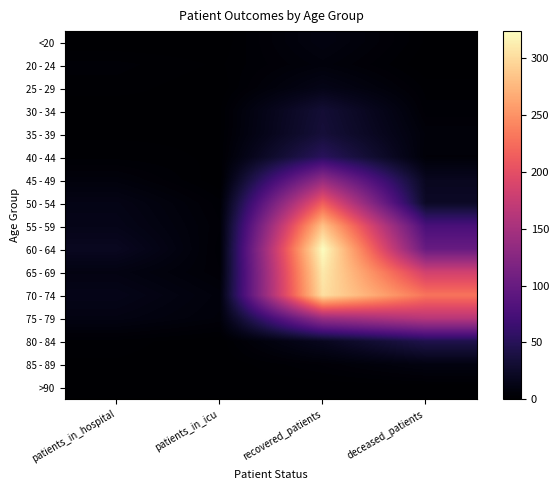

Reading left to right, transcribe all the data shown in this chart.

<20: patients_in_hospital=0	patients_in_icu=0	recovered_patients=10	deceased_patients=1
20 - 24: patients_in_hospital=3	patients_in_icu=1	recovered_patients=7	deceased_patients=0
25 - 29: patients_in_hospital=2	patients_in_icu=0	recovered_patients=14	deceased_patients=2
30 - 34: patients_in_hospital=0	patients_in_icu=1	recovered_patients=32	deceased_patients=3
35 - 39: patients_in_hospital=1	patients_in_icu=1	recovered_patients=34	deceased_patients=6
40 - 44: patients_in_hospital=2	patients_in_icu=1	recovered_patients=52	deceased_patients=5
45 - 49: patients_in_hospital=7	patients_in_icu=0	recovered_patients=135	deceased_patients=19
50 - 54: patients_in_hospital=13	patients_in_icu=3	recovered_patients=214	deceased_patients=23
55 - 59: patients_in_hospital=15	patients_in_icu=4	recovered_patients=284	deceased_patients=76
60 - 64: patients_in_hospital=20	patients_in_icu=3	recovered_patients=324	deceased_patients=100
65 - 69: patients_in_hospital=11	patients_in_icu=4	recovered_patients=310	deceased_patients=183
70 - 74: patients_in_hospital=15	patients_in_icu=7	recovered_patients=303	deceased_patients=230
75 - 79: patients_in_hospital=11	patients_in_icu=6	recovered_patients=140	deceased_patients=164
80 - 84: patients_in_hospital=2	patients_in_icu=0	recovered_patients=19	deceased_patients=44
85 - 89: patients_in_hospital=1	patients_in_icu=0	recovered_patients=4	deceased_patients=10
>90: patients_in_hospital=0	patients_in_icu=0	recovered_patients=0	deceased_patients=0